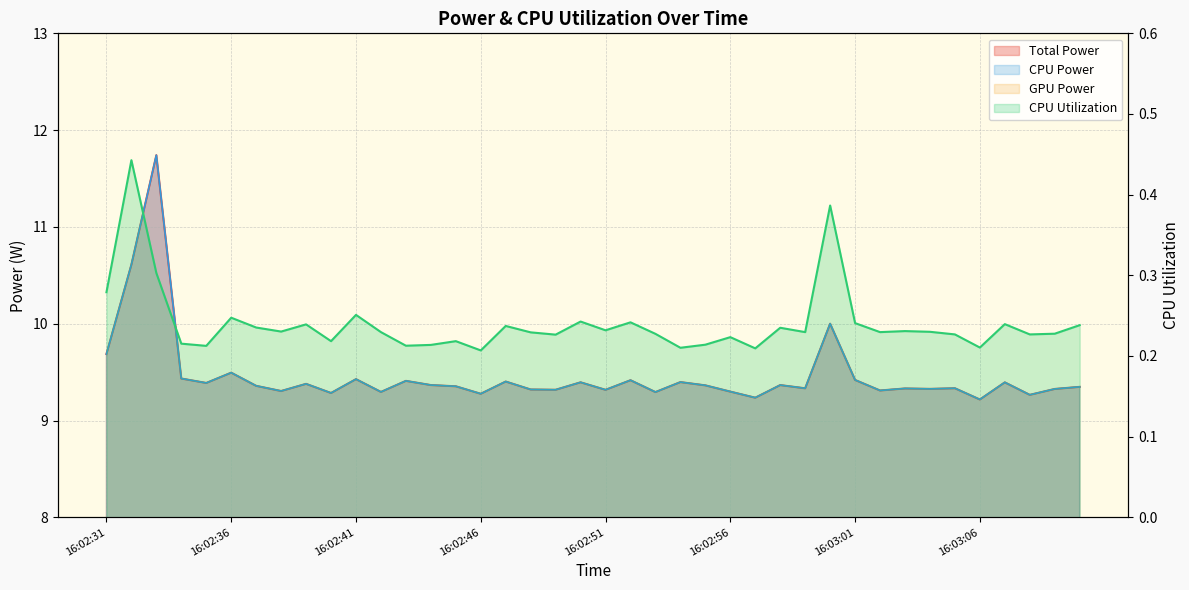

What is the label of the 38th point from the left?

16:03:08